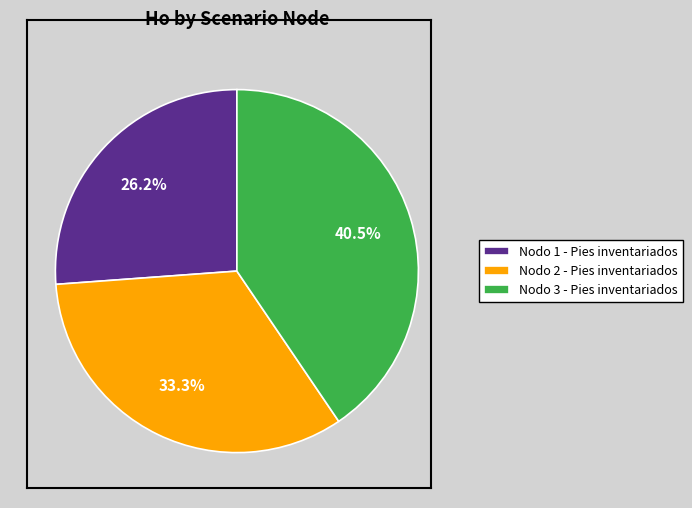

Approximately how many times larger is the value at Nodo 2 - Pies inventariados compared to Nodo 1 - Pies inventariados?

1.3